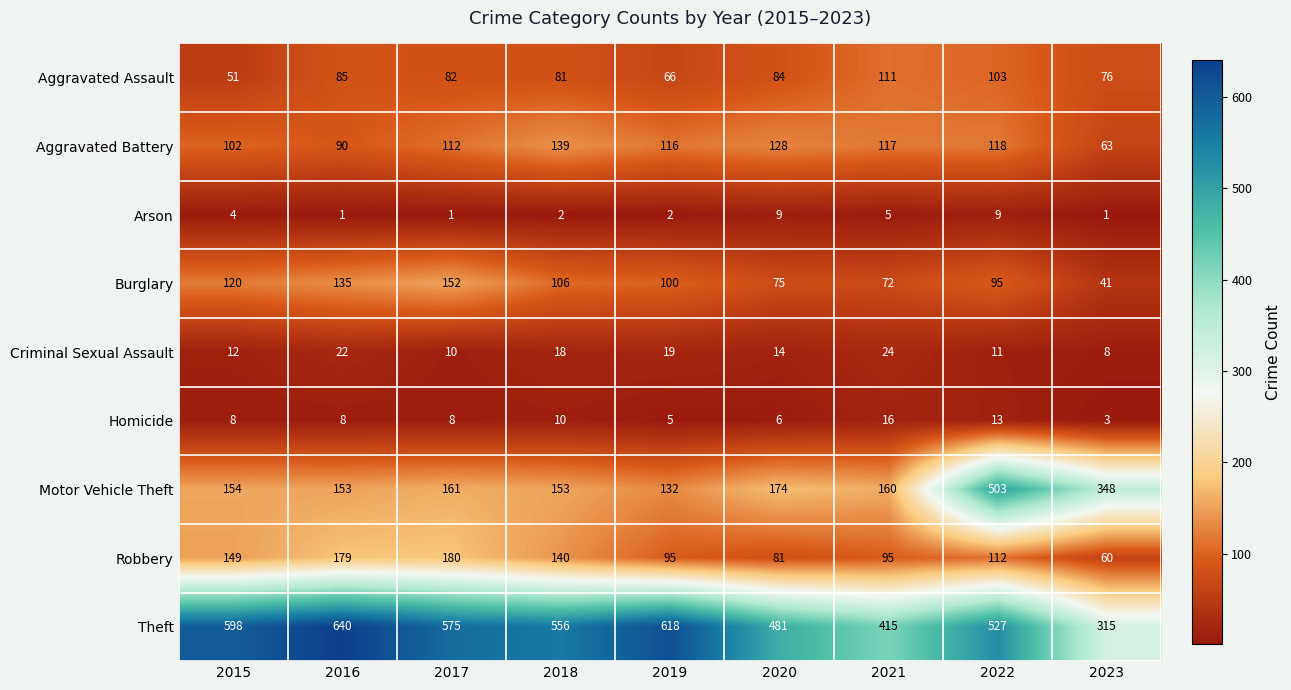

Rank the series by their maximum value, from lowest to highest.

Arson, Homicide, Criminal Sexual Assault, Aggravated Assault, Aggravated Battery, Burglary, Robbery, Motor Vehicle Theft, Theft